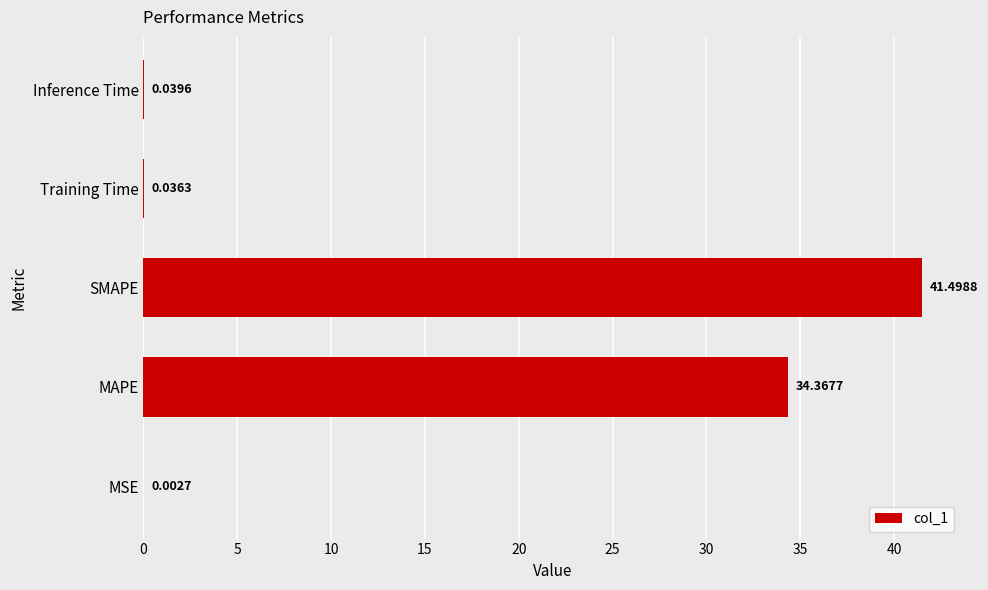

Does the chart contain stacked bars?

No